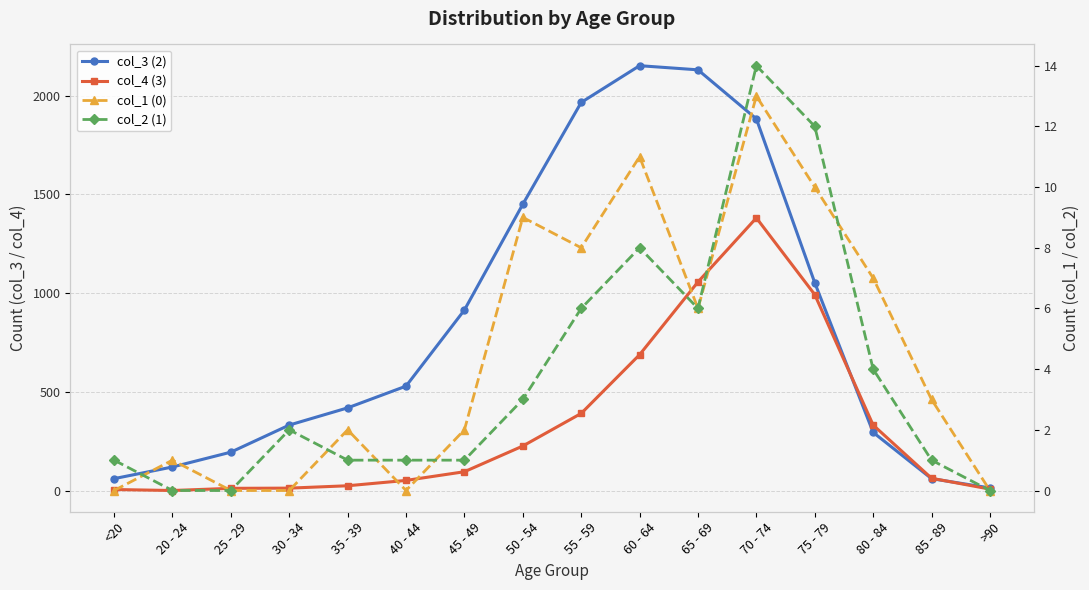

How many intersections are there between col_3 (2) and col_4 (3)?

2